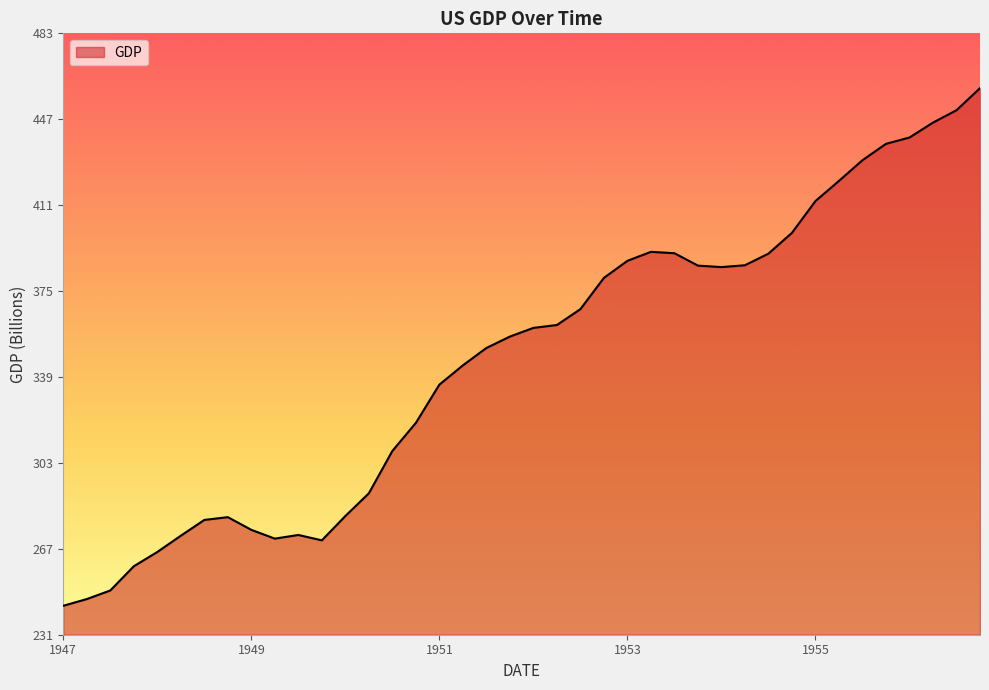

What is the difference between the maximum and minimum values?

217.3